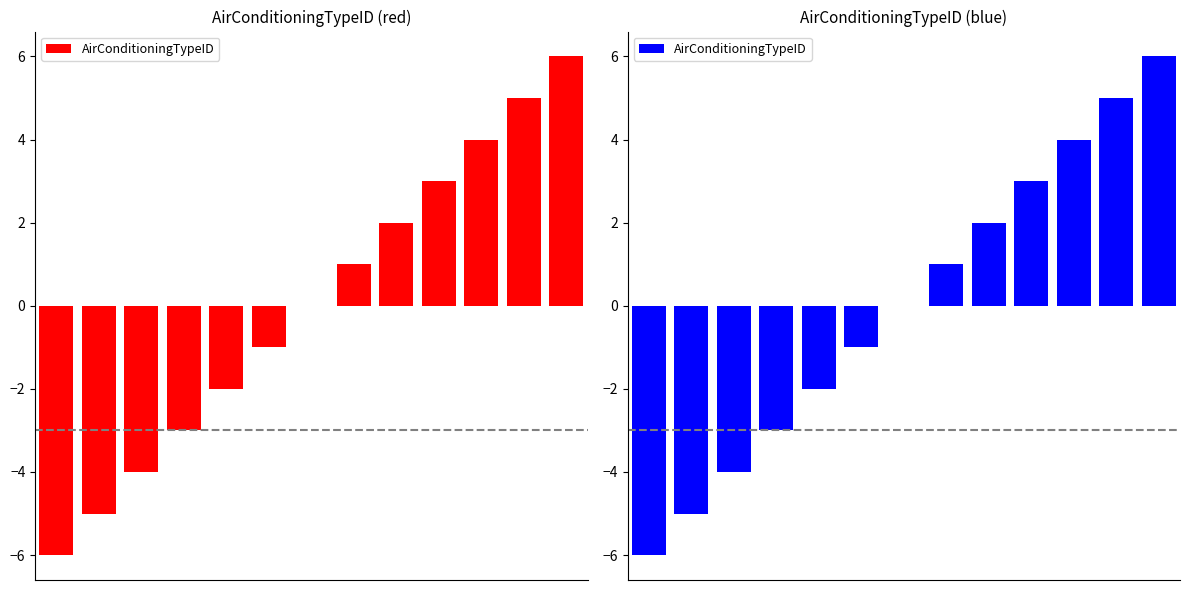

Between 5 and 1, which is larger?

5